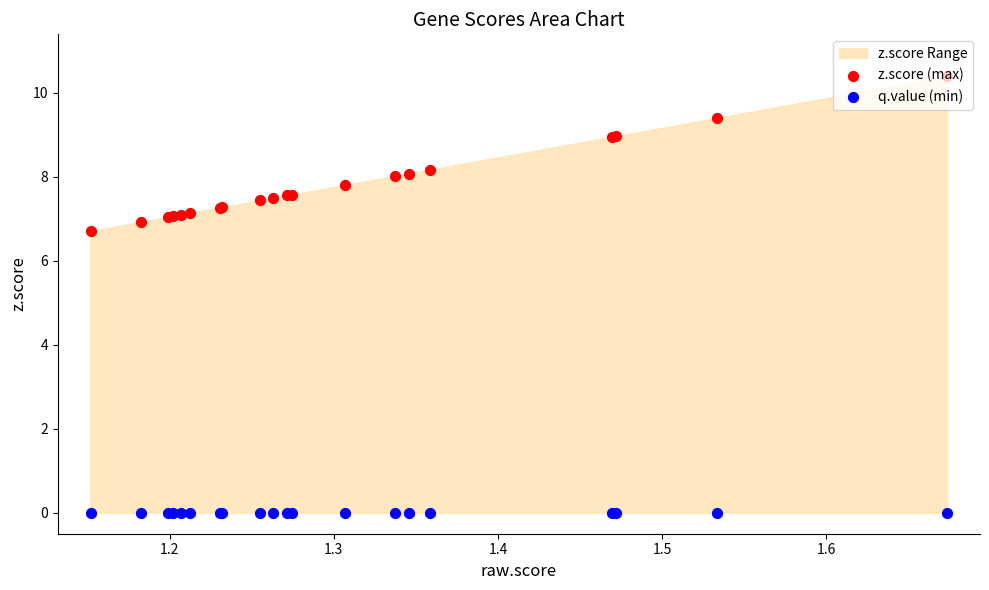

Which series contains the highest Y value?

z.score (max)